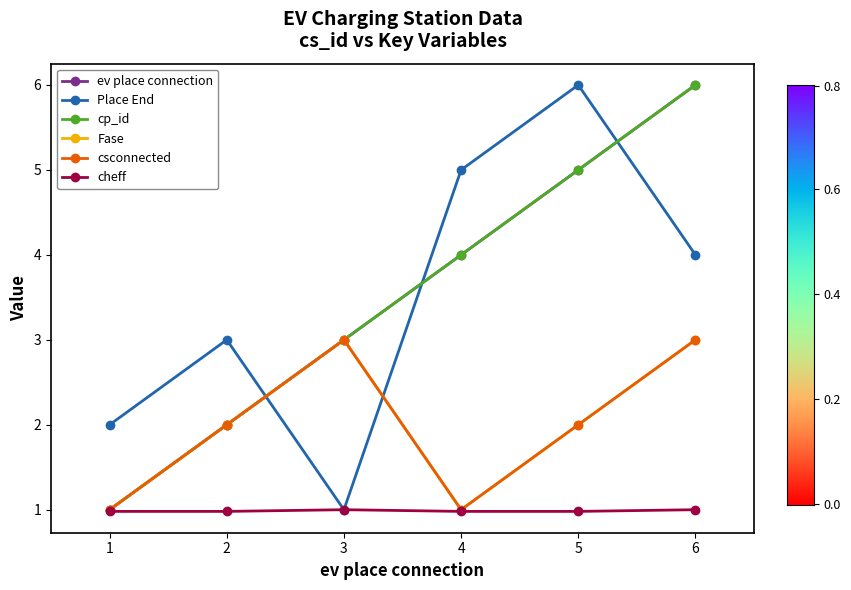

Is this an area chart (filled region under the line)?

No